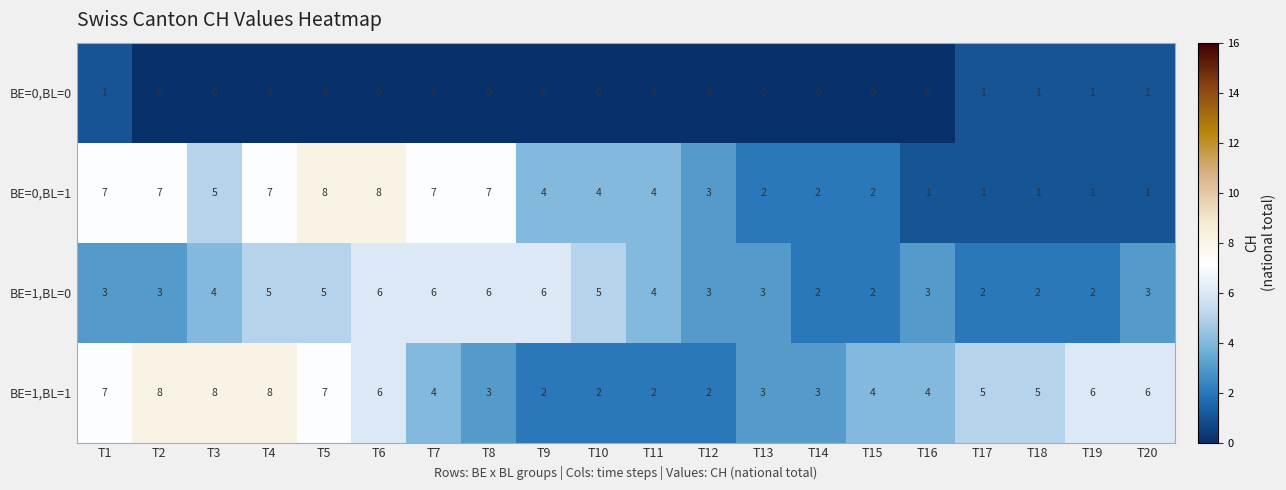

What is the sum of the BE=1,BL=0 values at T3 and T19?

6